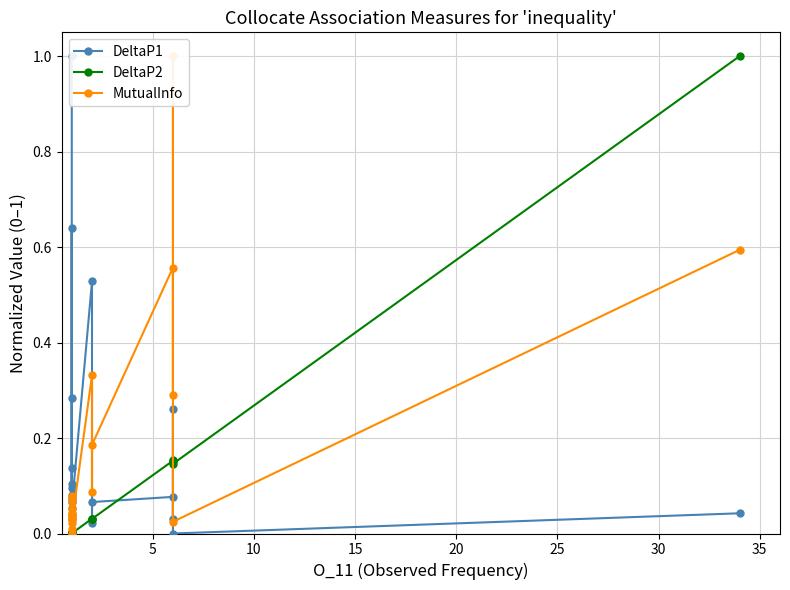

The value of MutualInfo at 10 is 0.0. True or false?

False